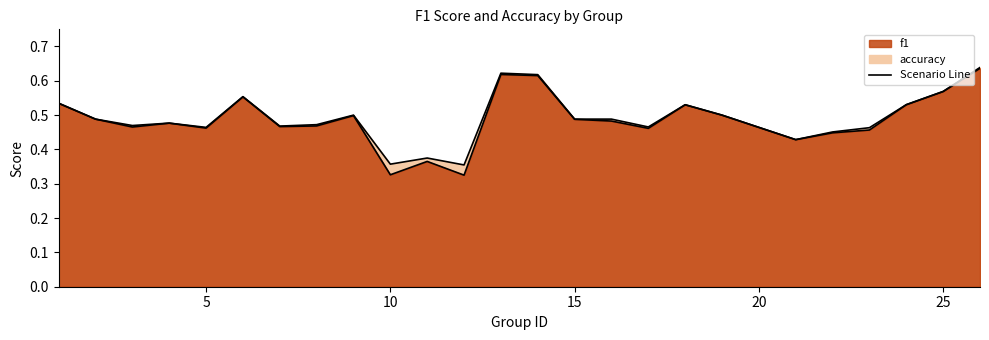

True or false: f1 and accuracy cross at least once.

False